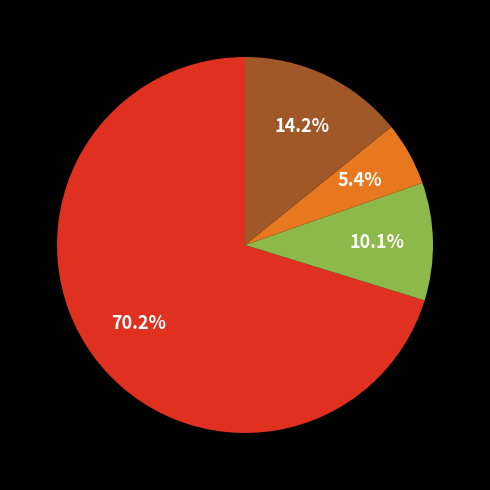

Count the number of slices in the pie.

4